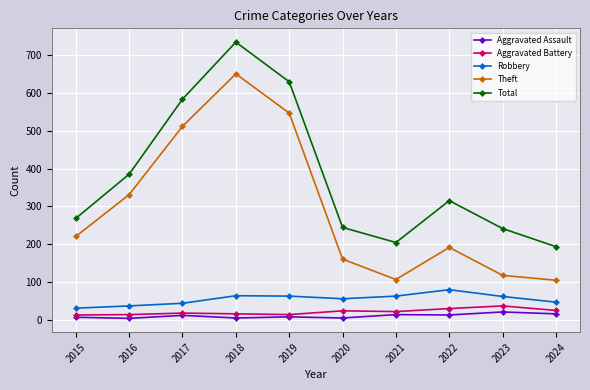

True or false: Aggravated Assault has more than 0 interior local peaks.

True